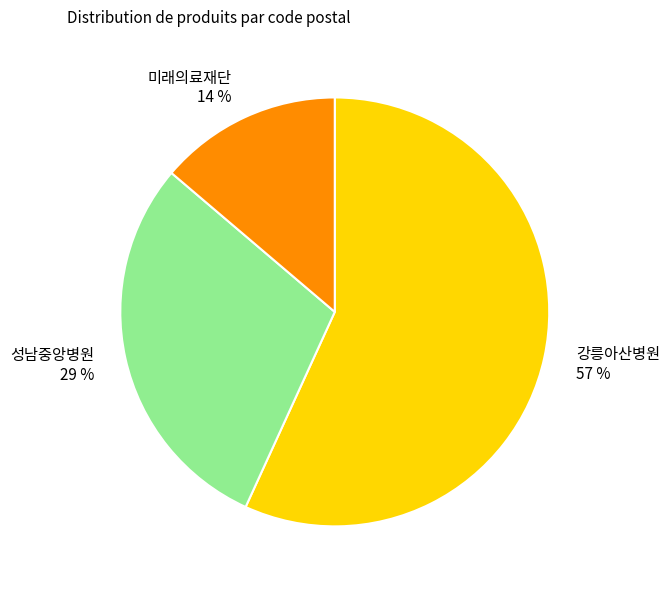

How many segments does this pie chart have?

3